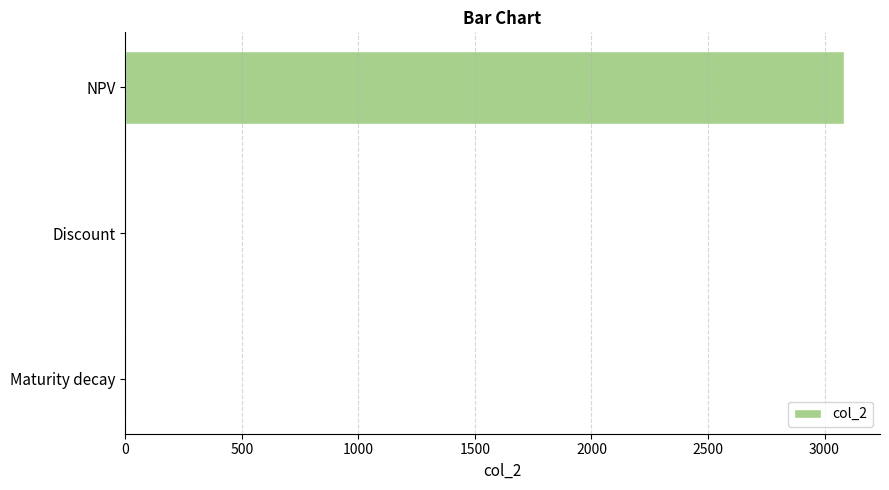

What is the sum of all values?

3083.8